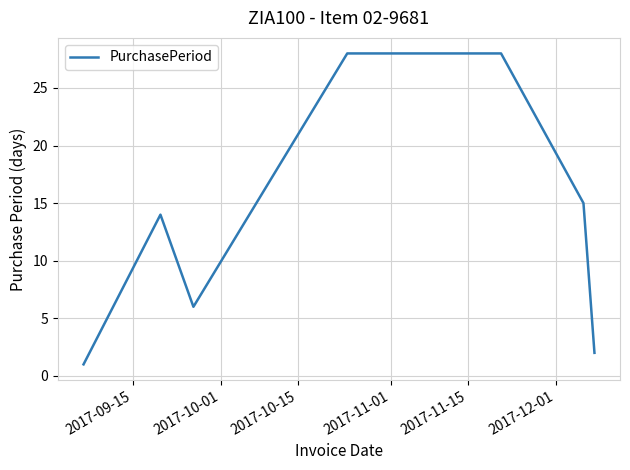

What is the difference between the maximum and second lowest values?

26